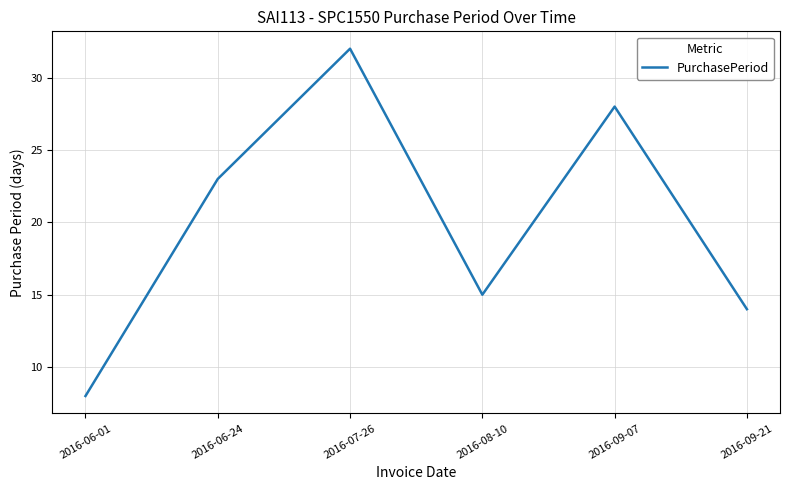

What is the approximate value at 2016-06-24, to the nearest 5?

25